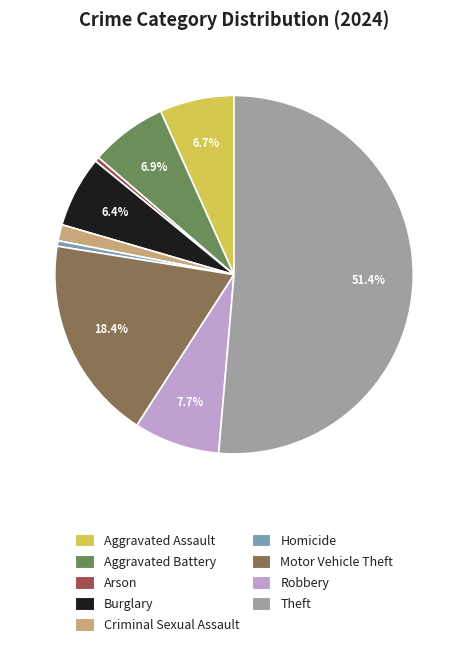

Is it true that Aggravated Battery is 16% of the pie?

False